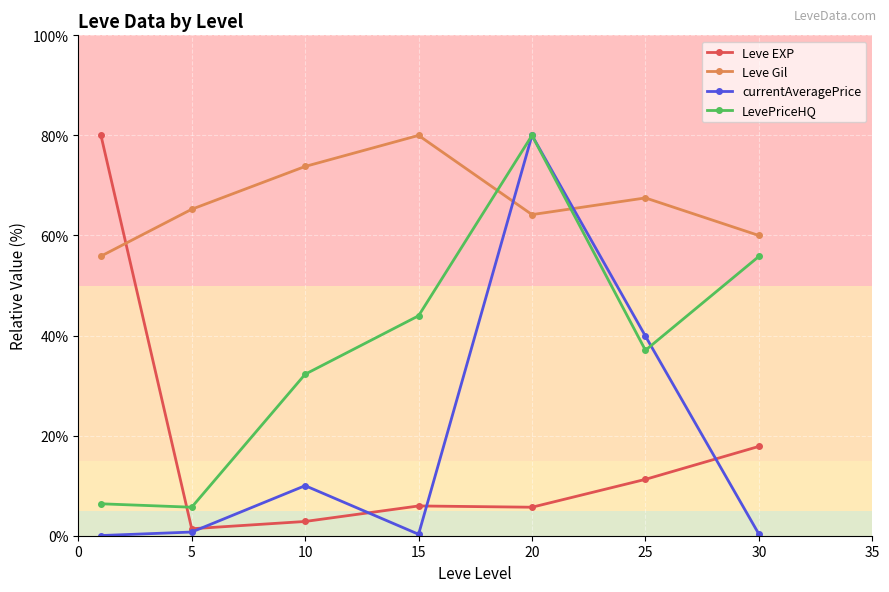

What is the greatest value displayed?

80.0